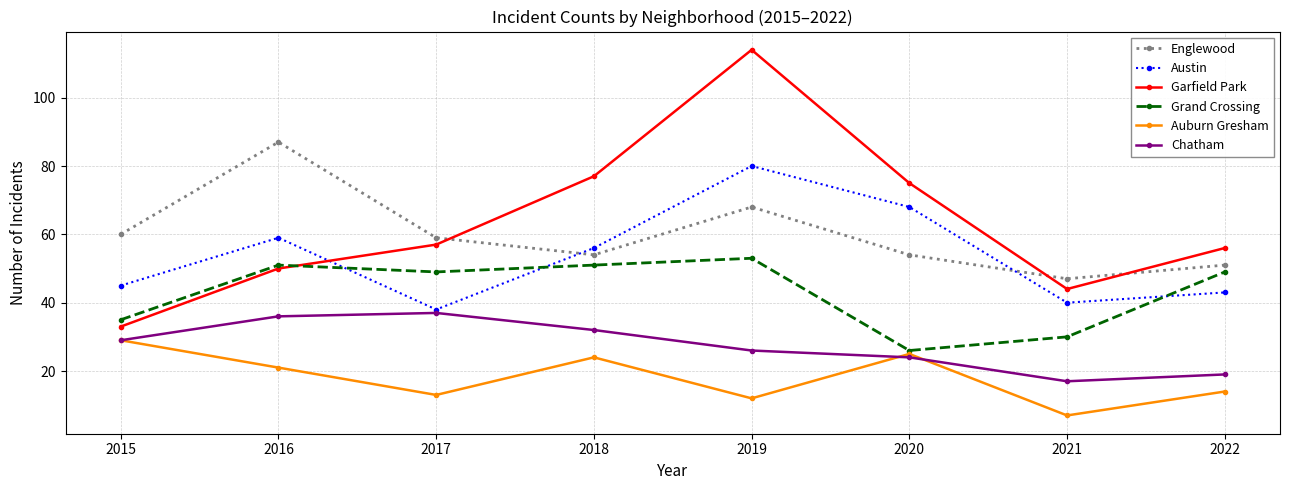

Does the chart have visible grid lines?

Yes